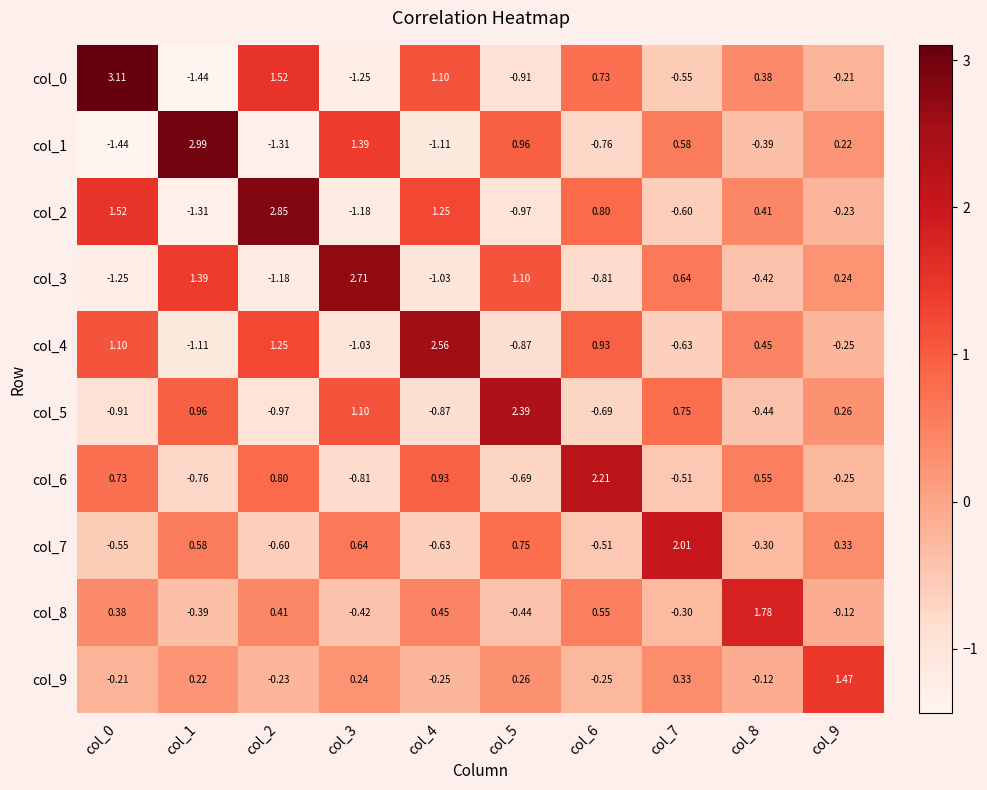

Rank the series at col_7 from lowest to highest value.

col_4, col_2, col_0, col_6, col_8, col_9, col_1, col_3, col_5, col_7